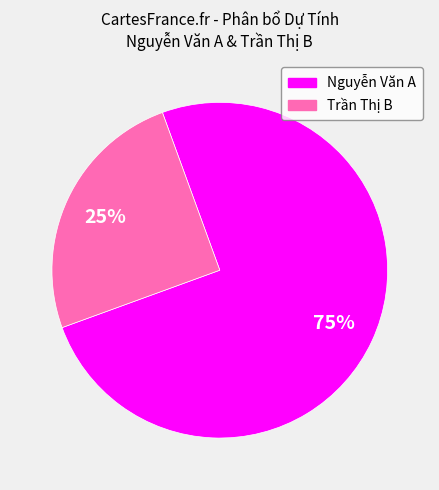

To the nearest percent, what portion does Trần Thị B represent?

25%